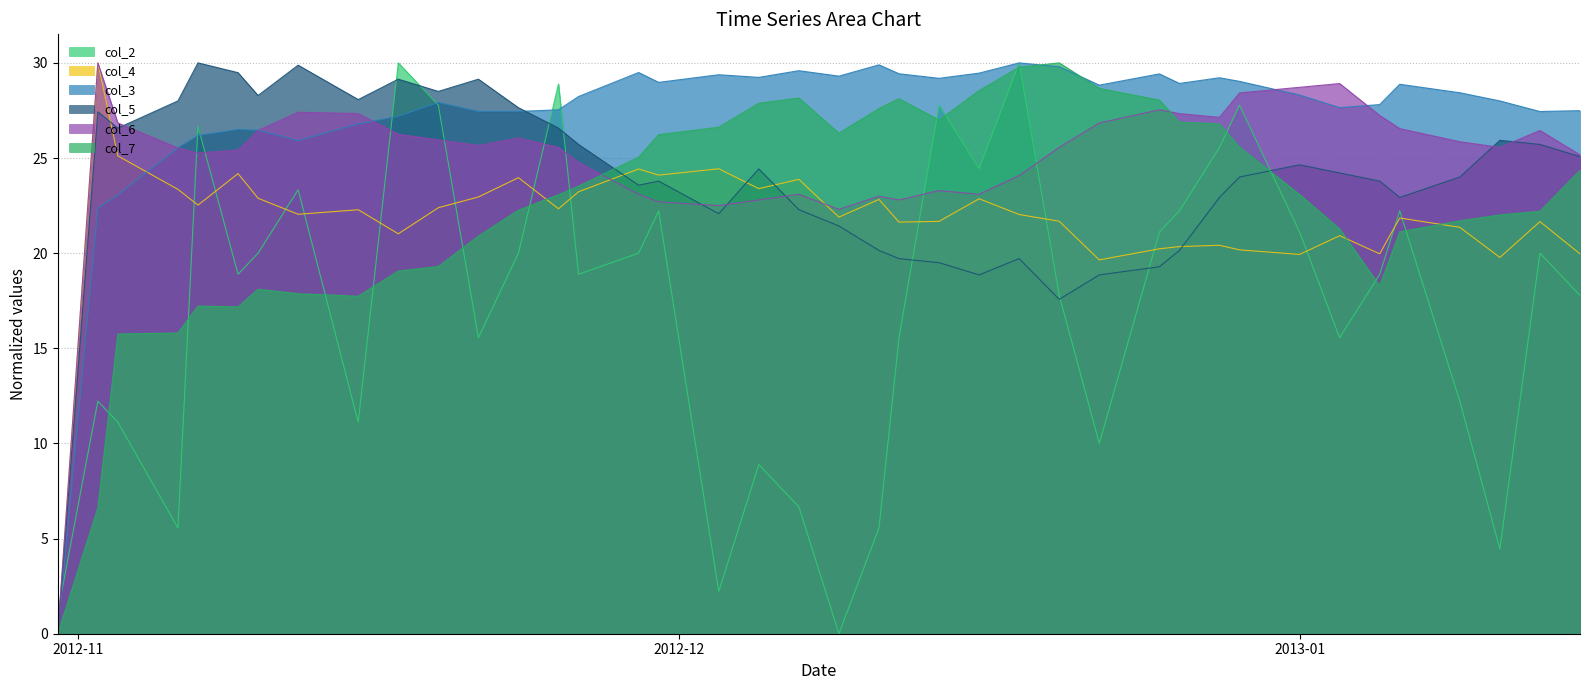

What is the value of the col_5 point at the 16th from the left?

23.6